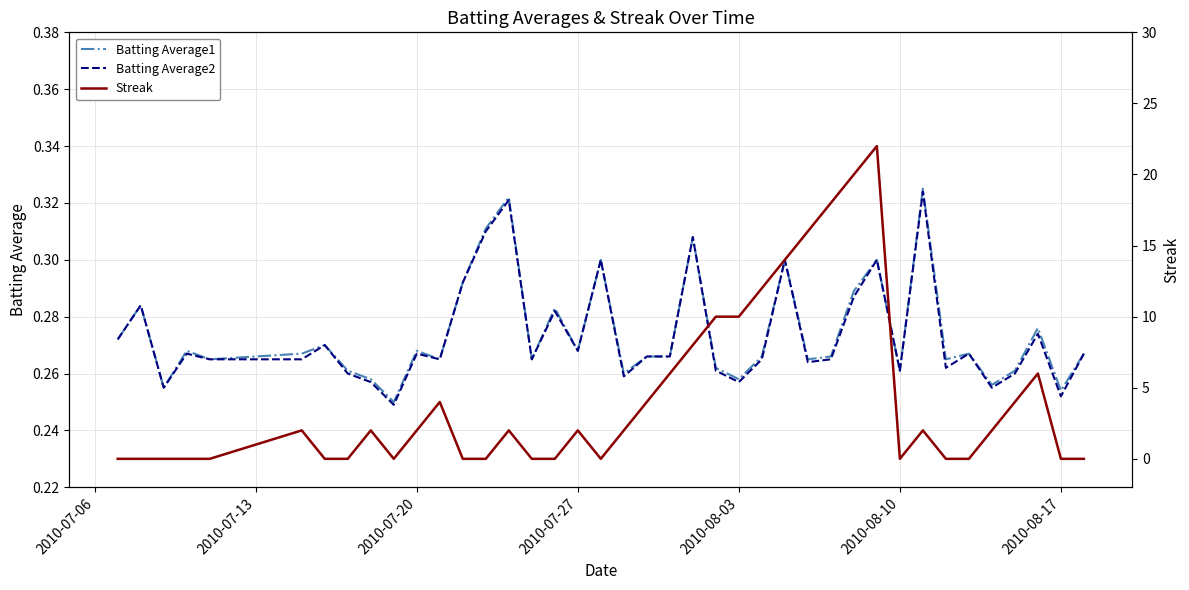

True or false: Batting Average1 and Streak intersect in this chart.

True